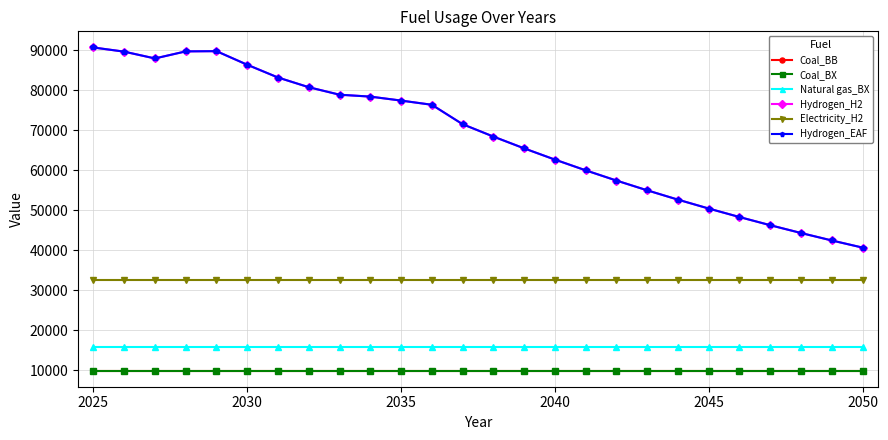

Is this an area chart (filled region under the line)?

No